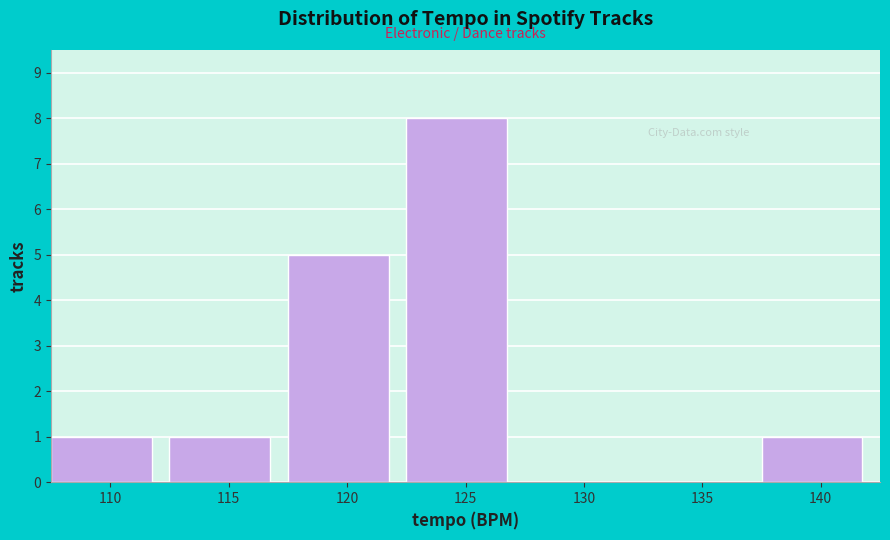

Reading right to left, transcribe all the data shown in this chart.

140=1	135=0	130=0	125=8	120=5	115=1	110=1